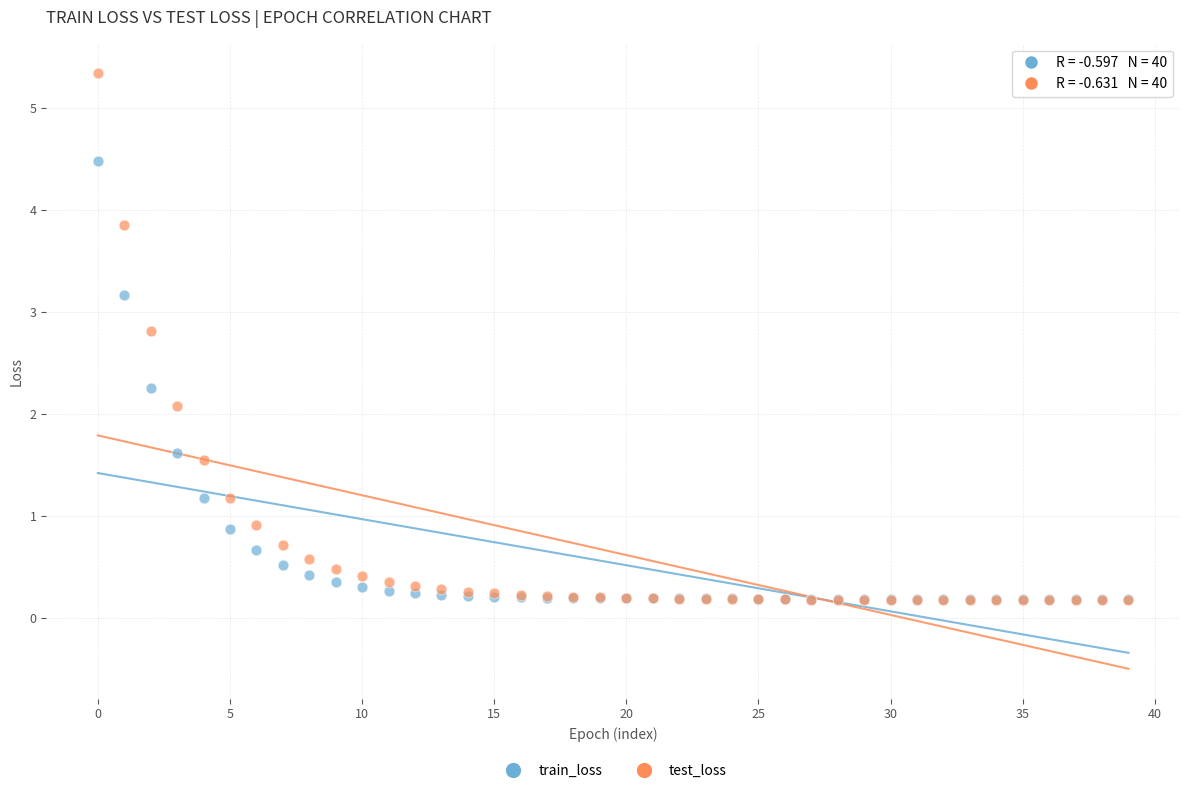

Across all series, what Y value is closest to 2?

2.1